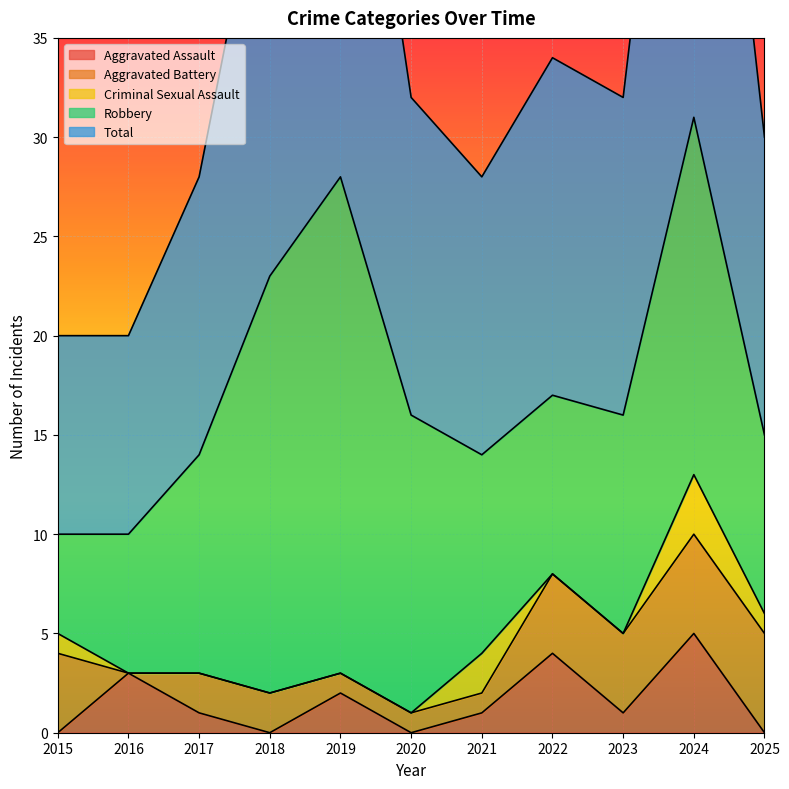

The value of Aggravated Assault at 2015 is 0. True or false?

True